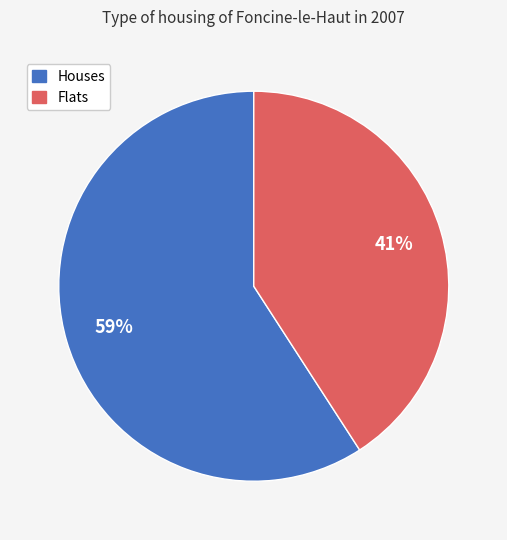

To the nearest percent, what is the difference between the largest and smallest slice percentages?

18%